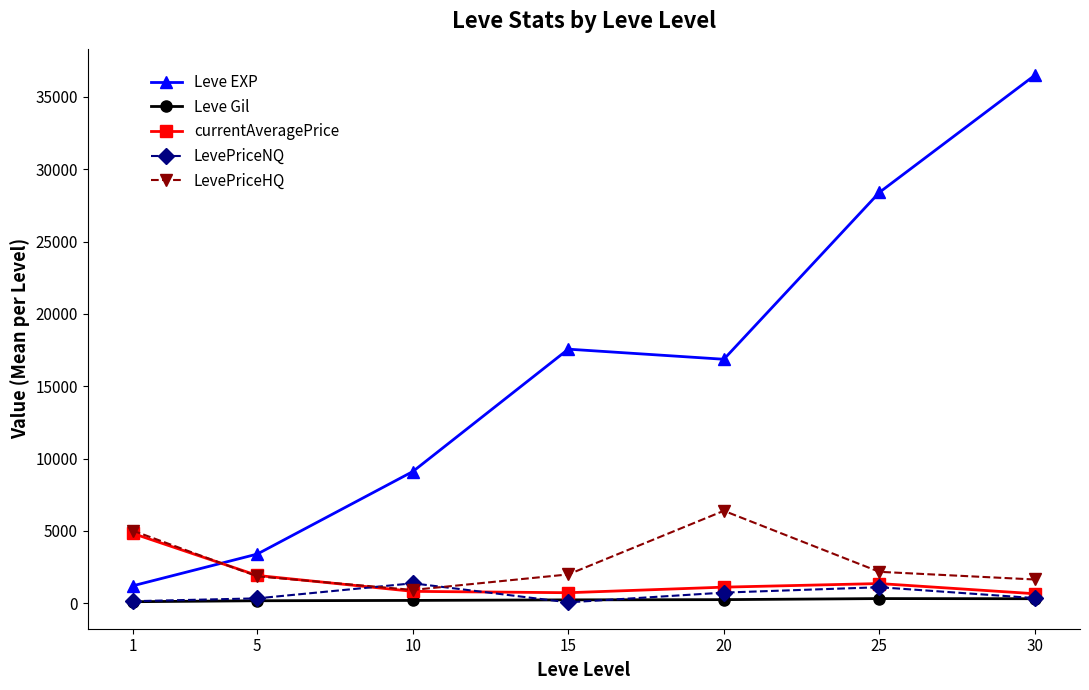

What is the greatest value displayed?

36492.5